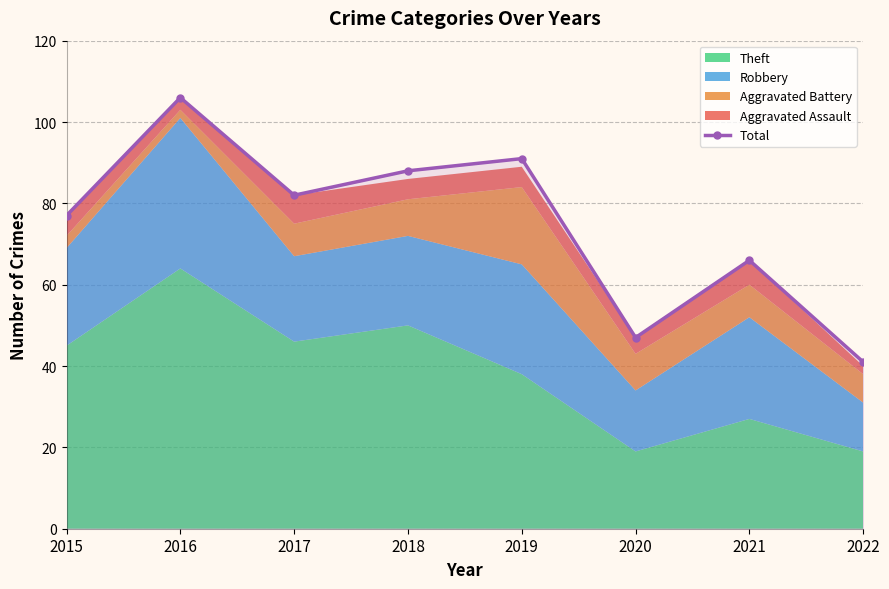

How many data points are less than 82?

4